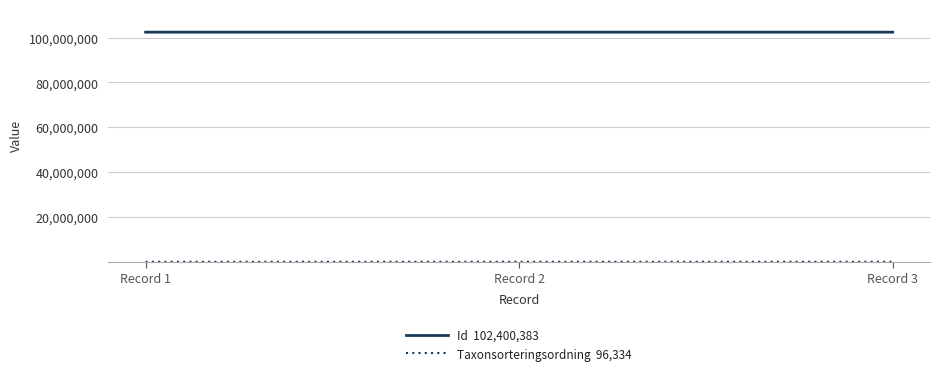

Is this an area chart (filled region under the line)?

No